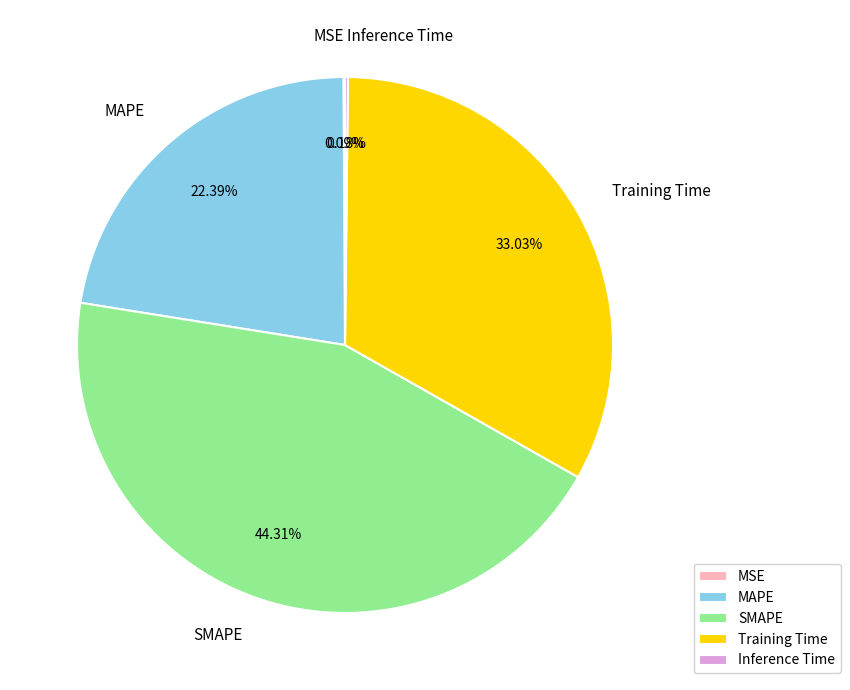

Is there a majority slice in this chart?

No